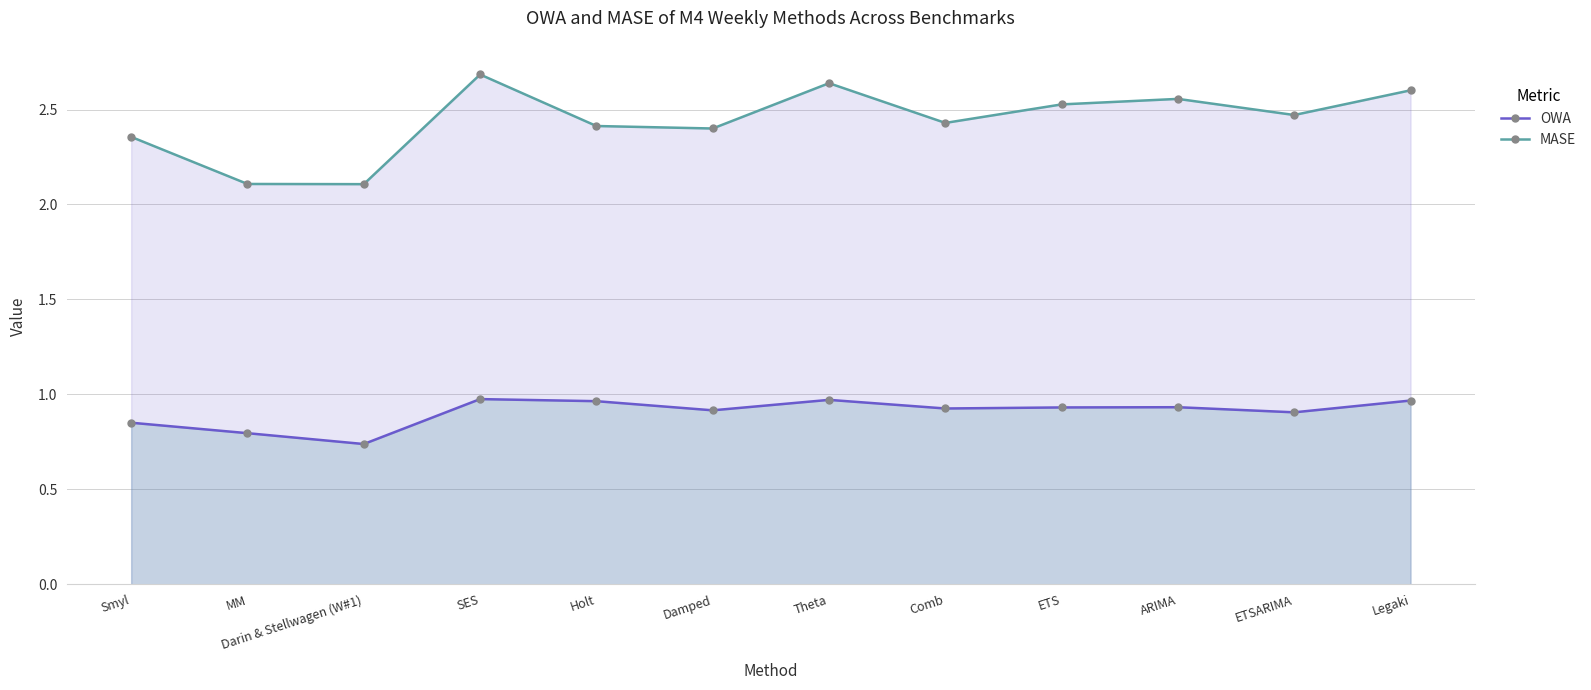

At which category does the chart reach its minimum across all series?

Darin & Stellwagen (W#1)